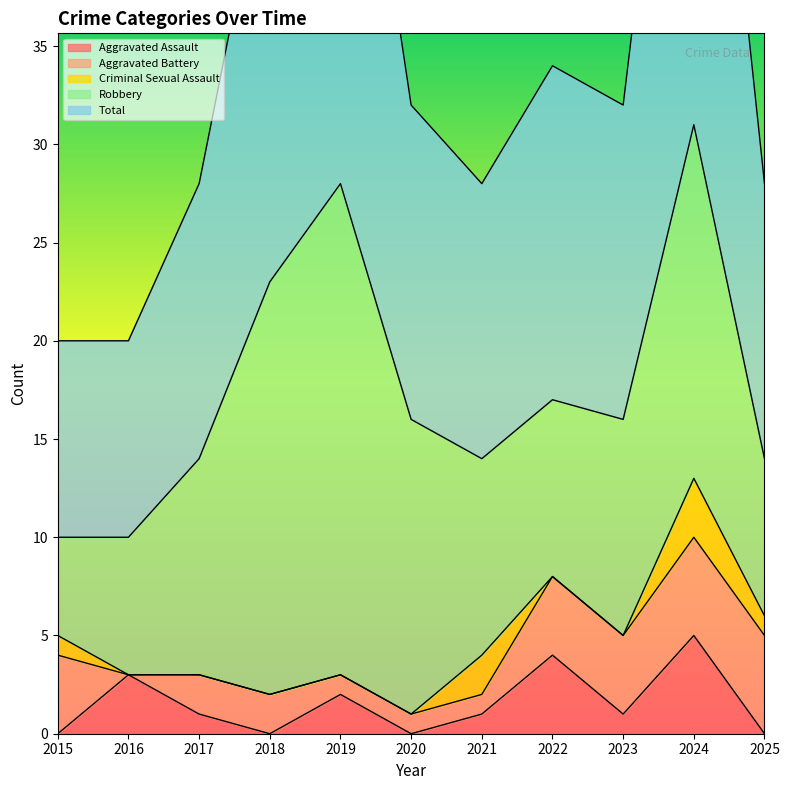

Which series has the widest spread of values?

Total